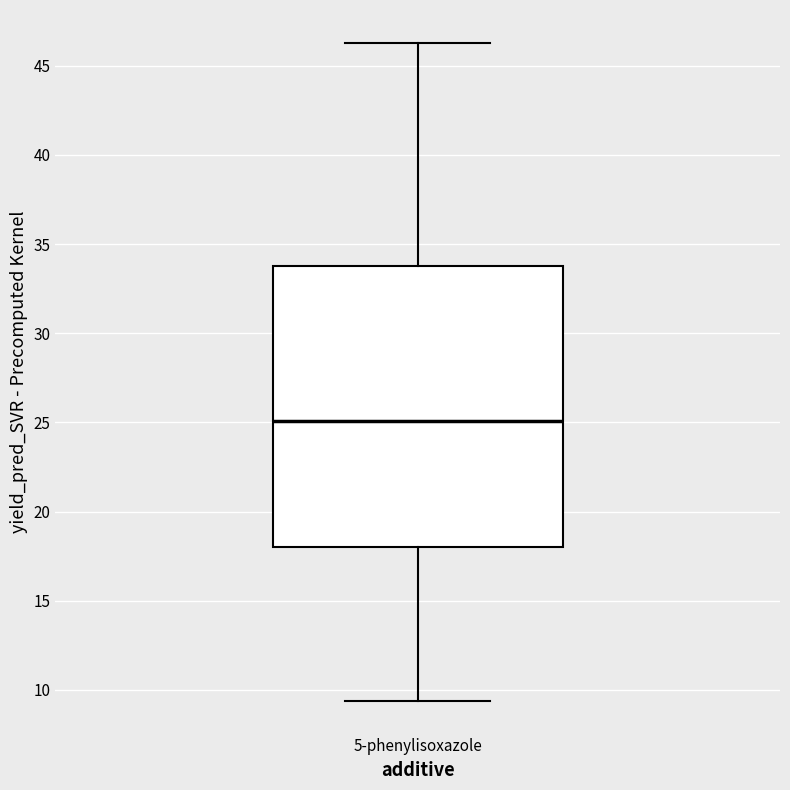

Transcribe this box plot: give where the median line is, the range the box spans, and where the two whiskers end, as read against the y-axis. The values are not printed on the chart, so give them approximately, as read against the axis.

median 25.0, box 18.0 to 34.0, whiskers 9.5 to 46.5